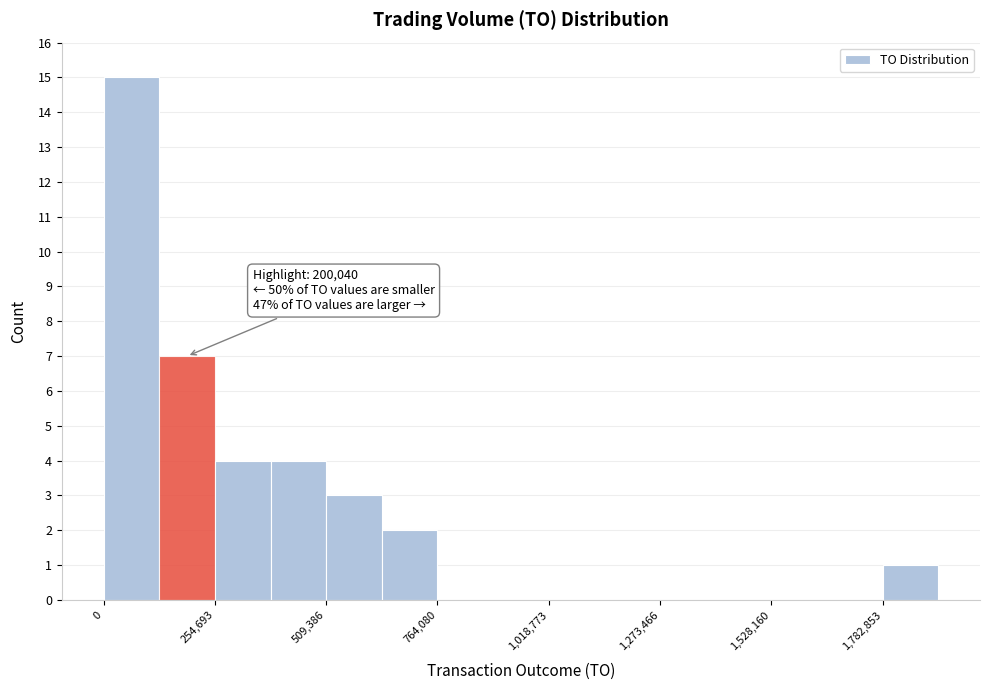

Read against the x-axis, roughly where is the centre of the tallest bar?

50000